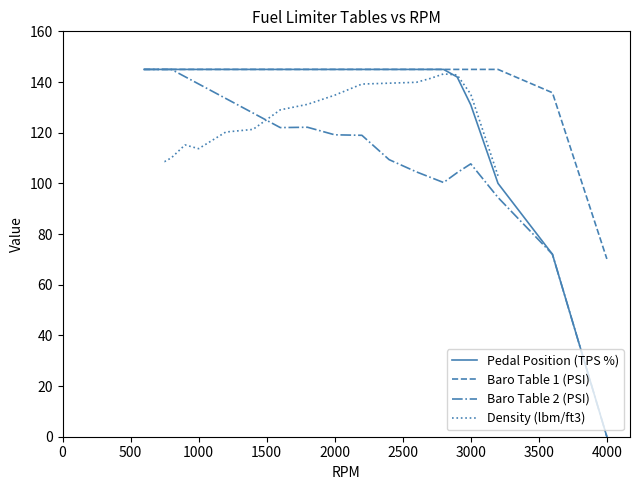

Count the number of data series in this chart.

4